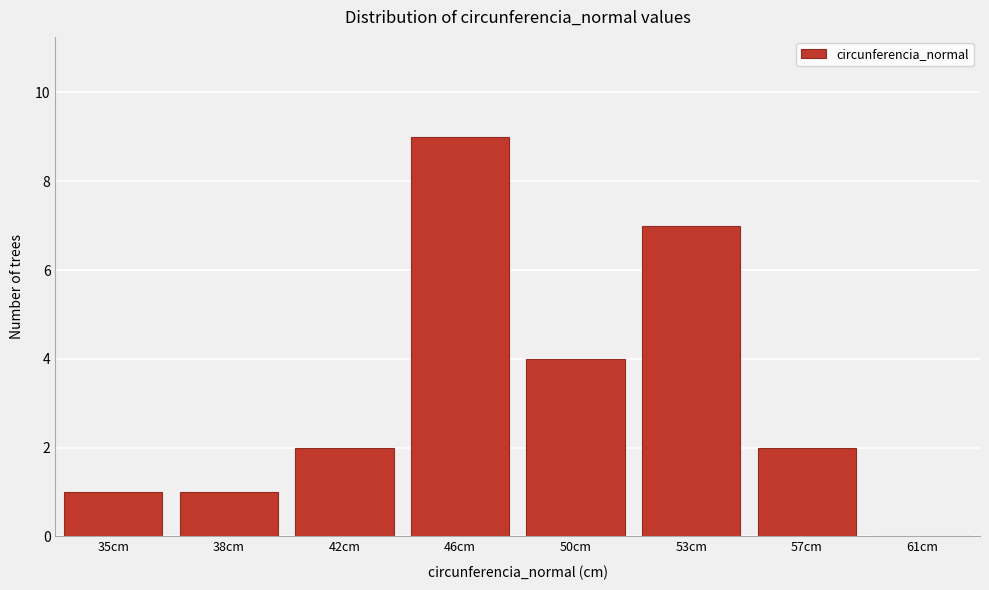

Which label corresponds to the largest value in the chart?

46cm